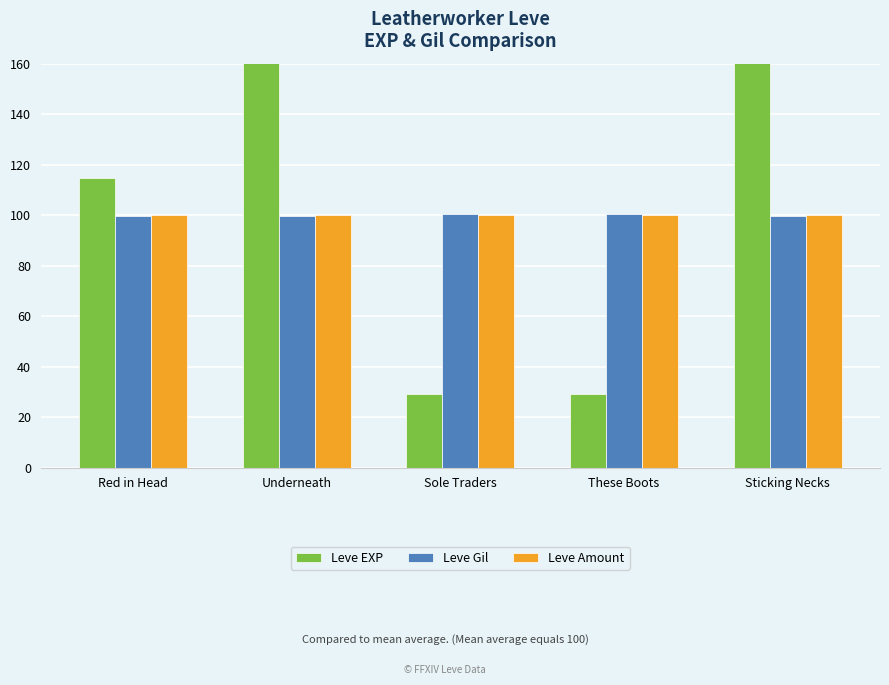

How many bars are there in total?

15